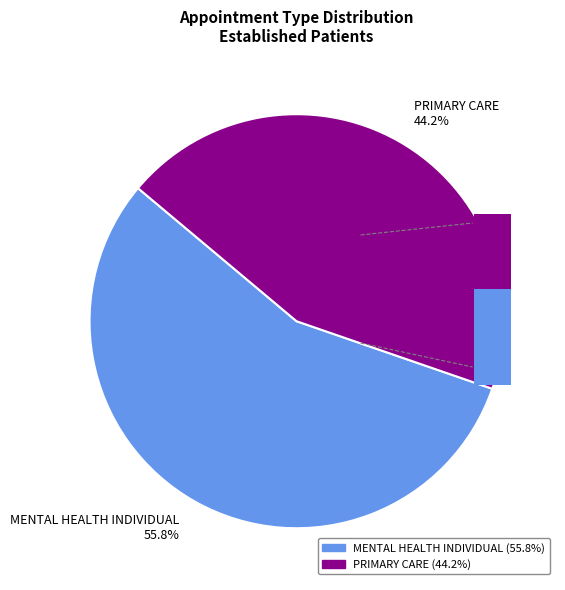

How many slices are in this pie chart?

2